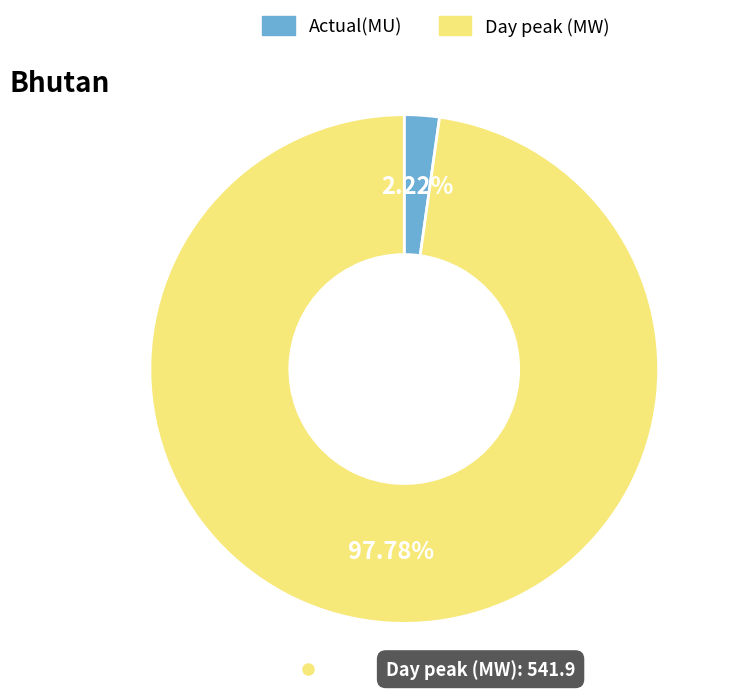

Rank the categories by value from highest to lowest.

Day peak (MW), Actual(MU)